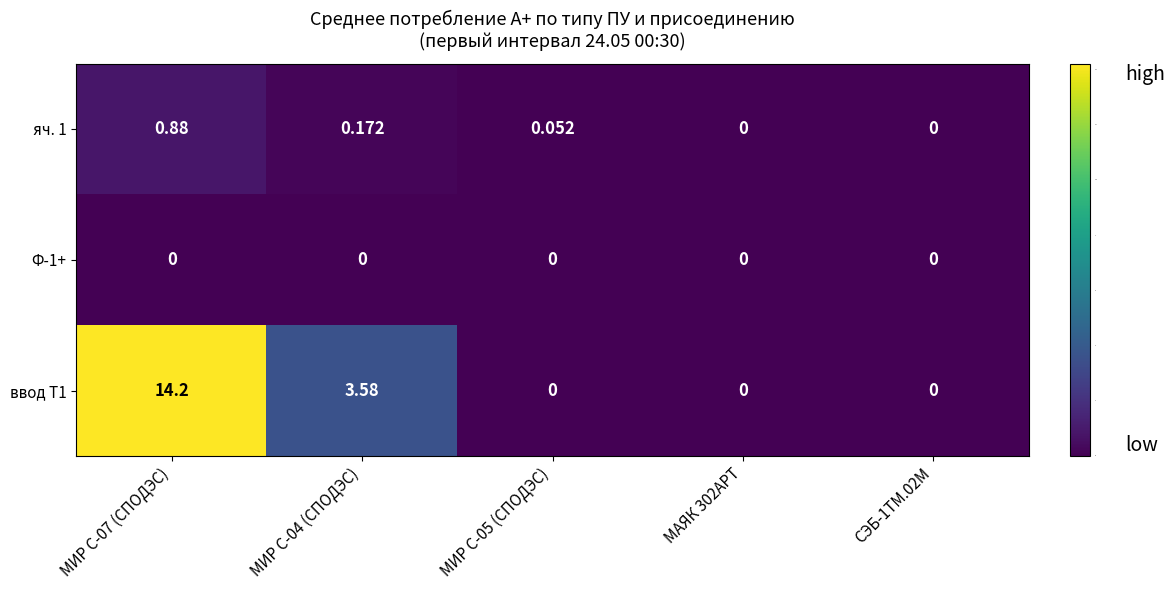

Reading left to right, transcribe all the data shown in this chart.

яч. 1: МИР С-07 (СПОДЭС)=0.9	МИР С-04 (СПОДЭС)=0.2	МИР С-05 (СПОДЭС)=0.1	МАЯК 302АРТ=0.0	СЭБ-1ТМ.02М=0.0
Ф-1+: МИР С-07 (СПОДЭС)=0.0	МИР С-04 (СПОДЭС)=0.0	МИР С-05 (СПОДЭС)=0.0	МАЯК 302АРТ=0.0	СЭБ-1ТМ.02М=0.0
ввод Т1: МИР С-07 (СПОДЭС)=14.2	МИР С-04 (СПОДЭС)=3.6	МИР С-05 (СПОДЭС)=0.0	МАЯК 302АРТ=0.0	СЭБ-1ТМ.02М=0.0